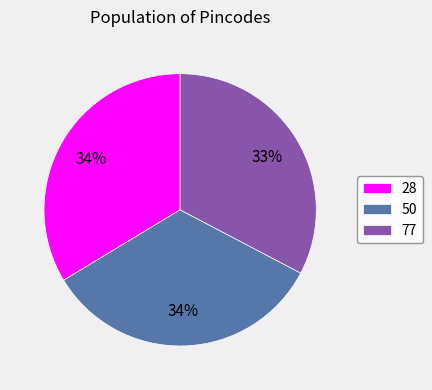

Is the sum of 77 and 28 greater than half?

Yes